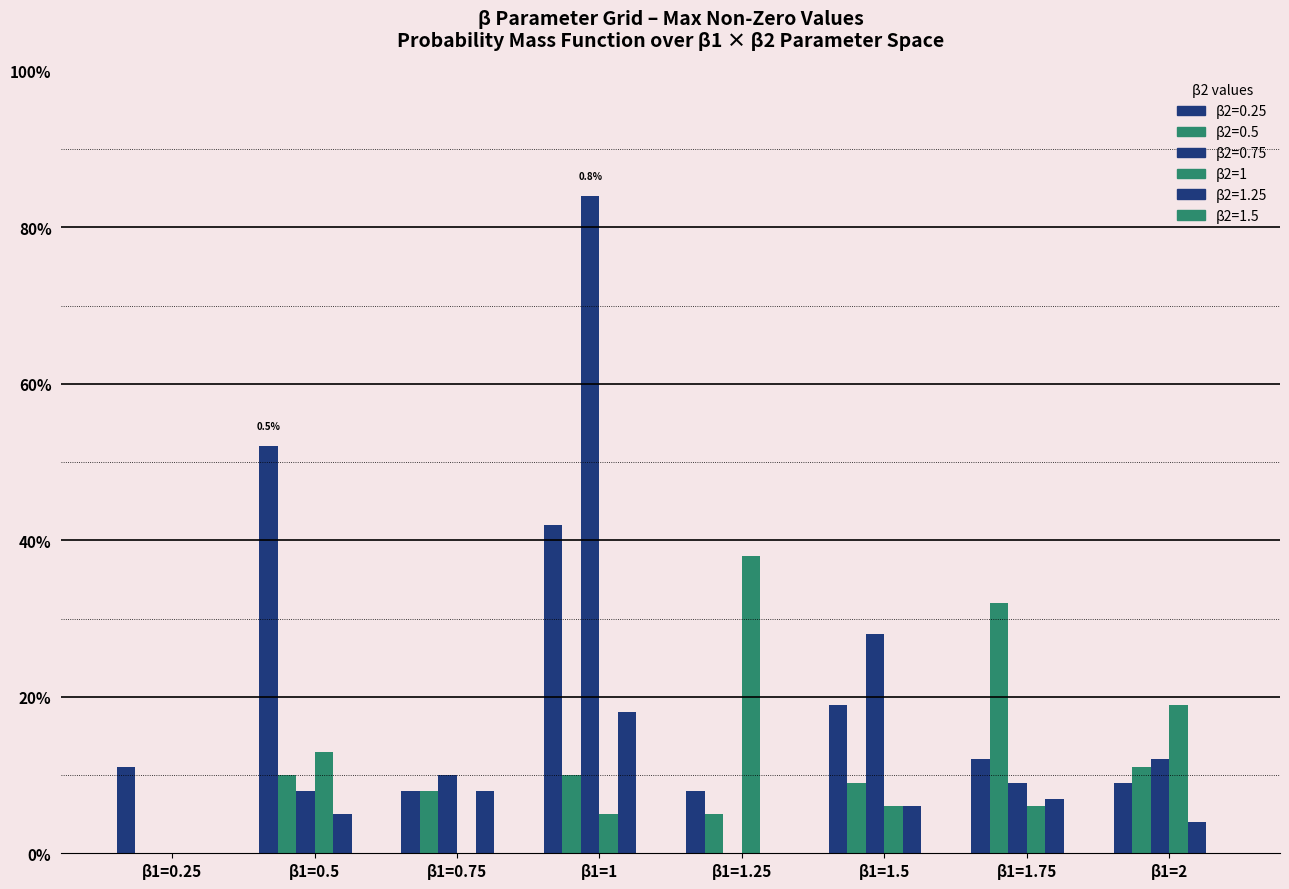

Does the chart contain stacked bars?

No